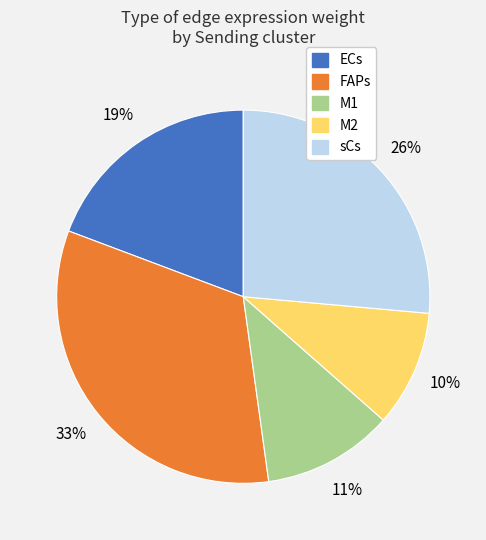

To the nearest percent, what is the difference between the largest and smallest slice percentages?

23%